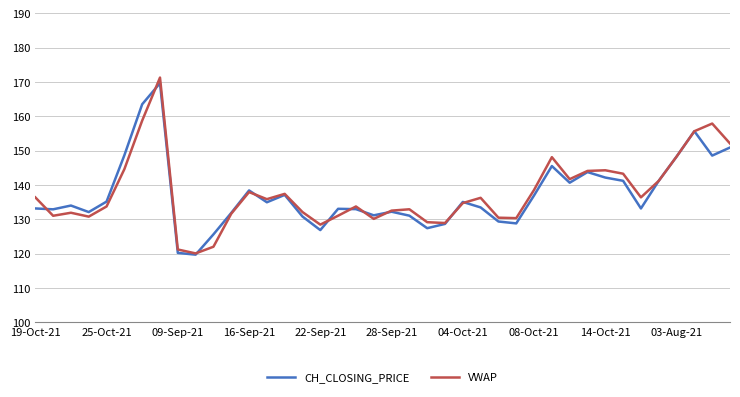

What are all the series names shown in the legend?

CH_CLOSING_PRICE, VWAP